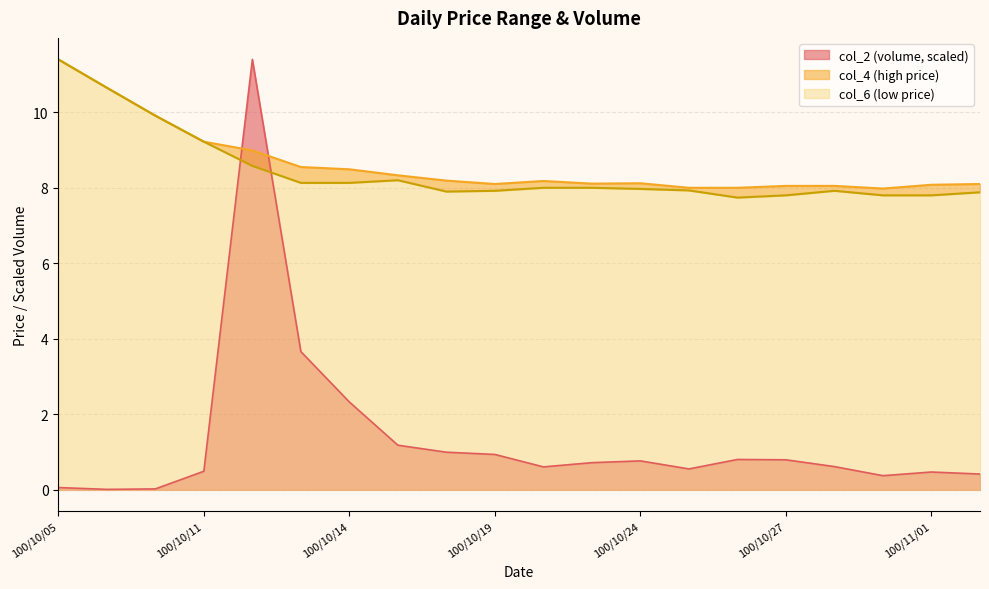

True or false: col_2 (volume, scaled) has a value of 0.5 at 100/11/01.

True